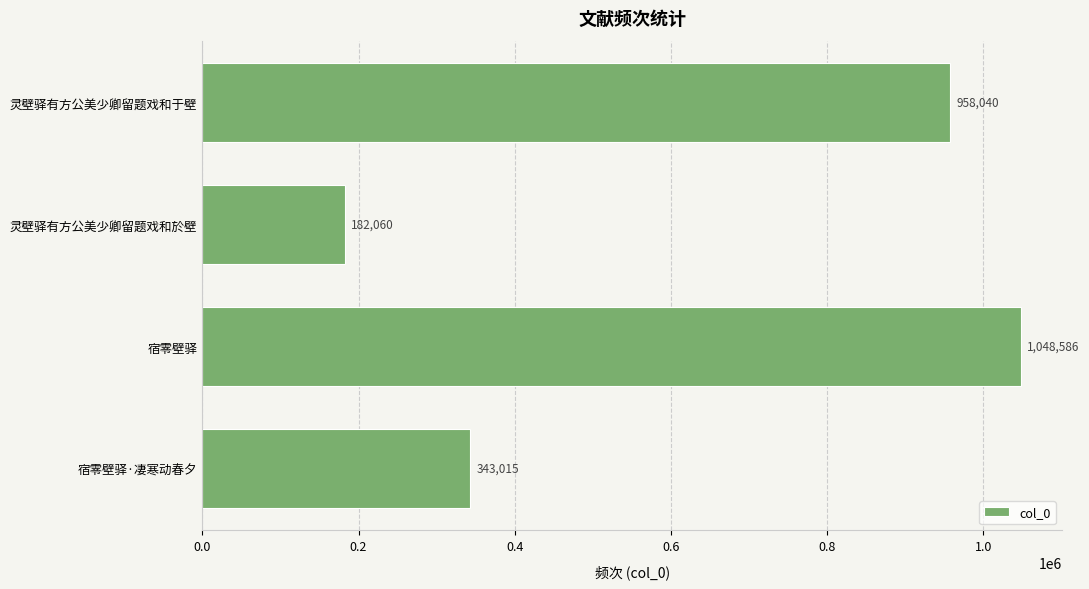

List the labels in order of value, smallest first.

灵壁驿有方公美少卿留题戏和於壁, 宿零壁驿·凄寒动春夕, 灵壁驿有方公美少卿留题戏和于壁, 宿零壁驿